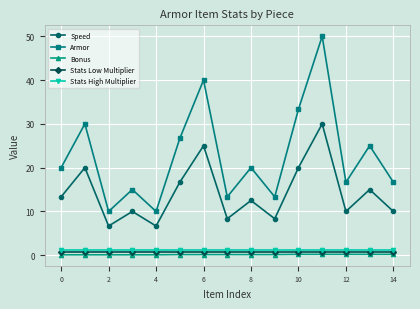

What is the maximum value shown in the chart?

50.0